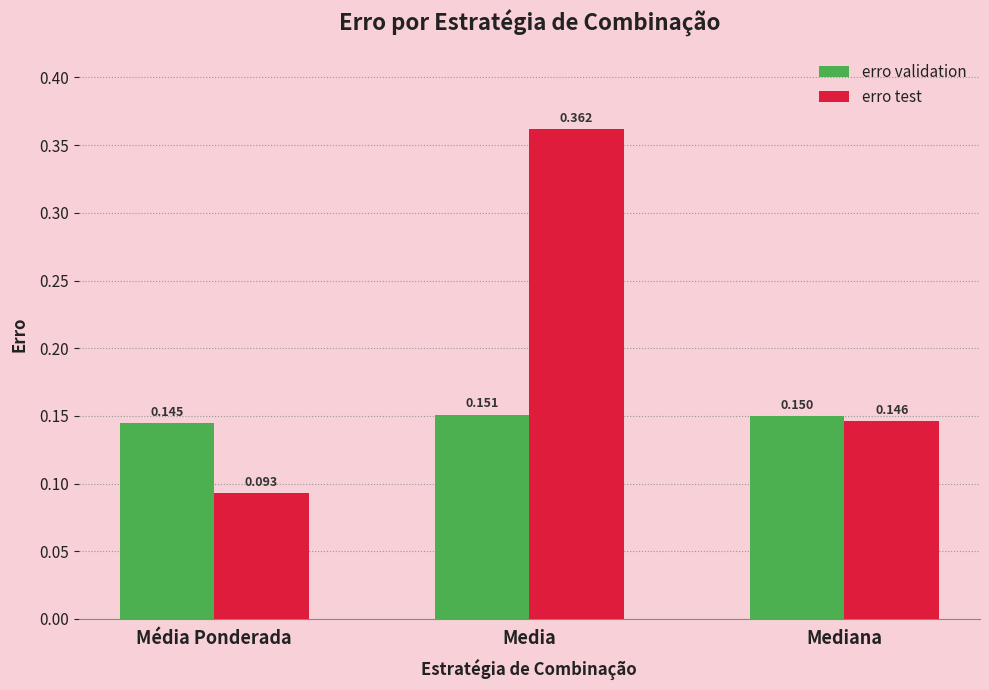

Is it true that erro test equals 0.1 at Media?

False